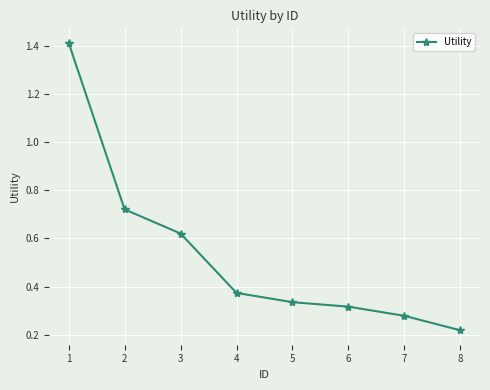

Which has a higher value, 4 or 7?

4